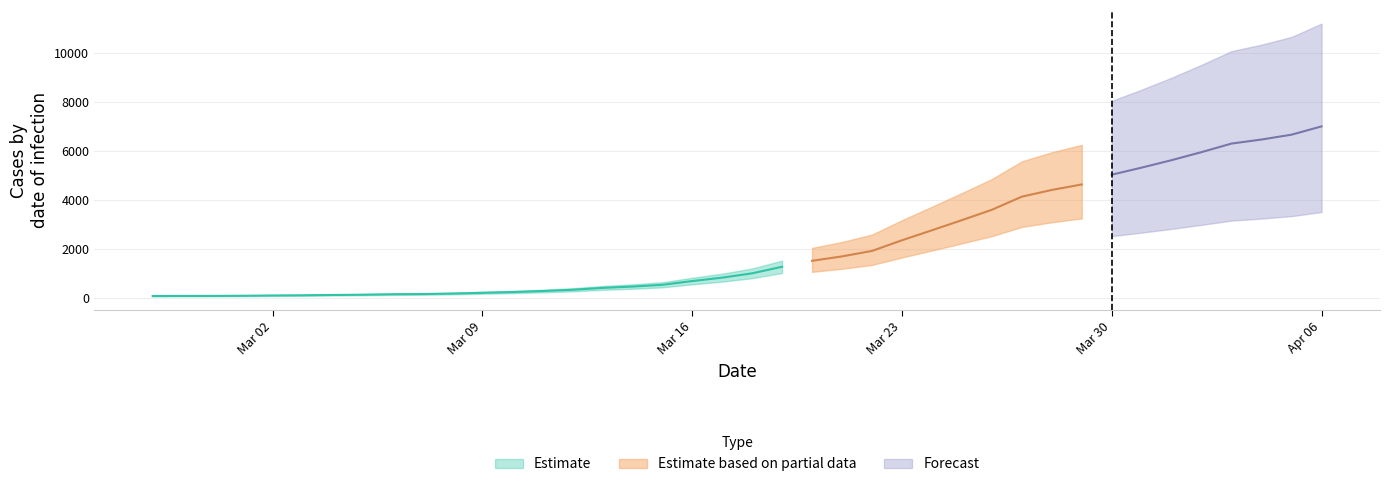

Reading right to left, what are all the values shown in this chart?

7003	6664	6466	6301	5952	5622	5317	5028	4628	4403	4129	3592	3168	2754	2345	1909	1686	1505	1261	993	816	677	523	452	397	320	269	227	197	166	146	138	119	108	95	87	76	69	68	64